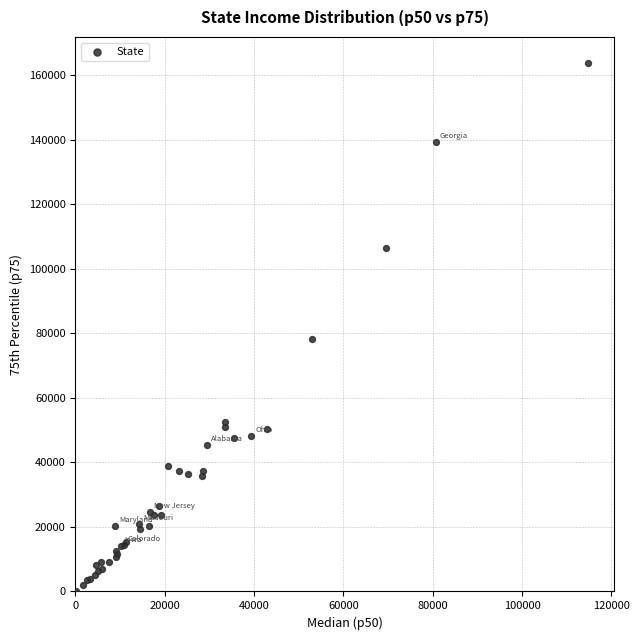

What Y value in the scatter plot is closest to 81921?

78215.9